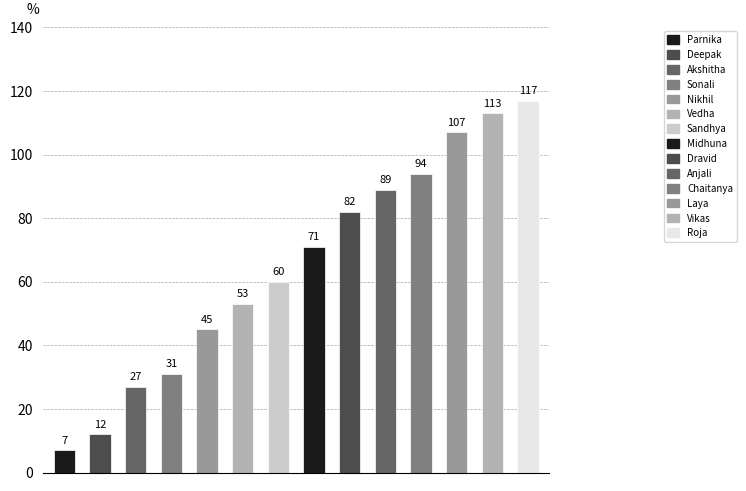

How many data points are less than 71?

7